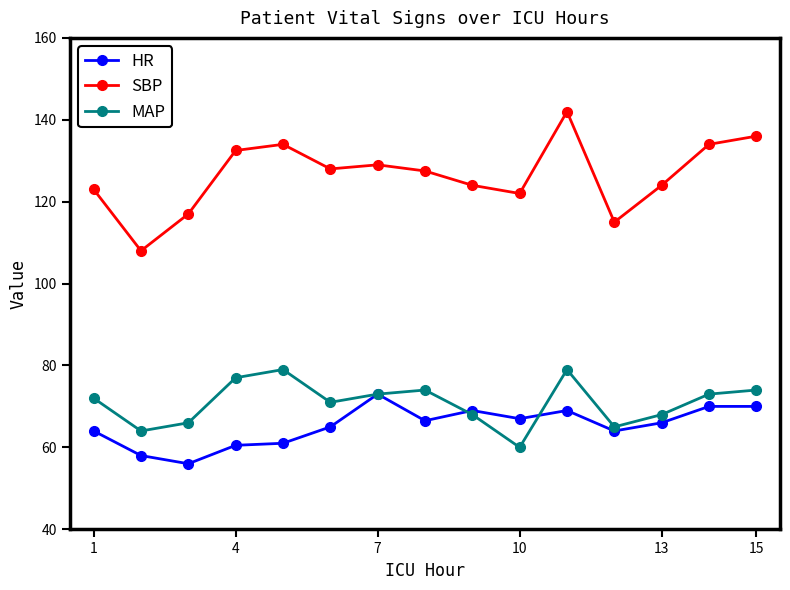

Rank the series by their maximum value, from lowest to highest.

HR, MAP, SBP